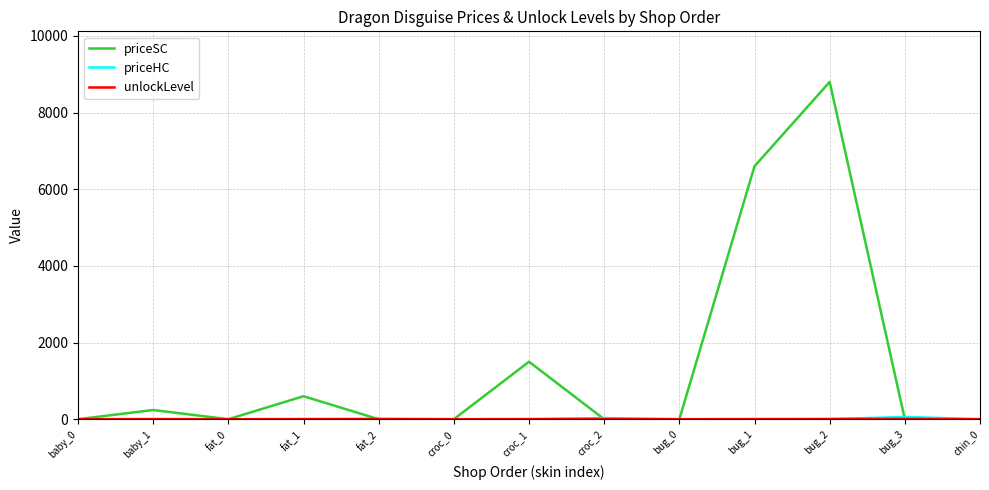

The value of priceSC at croc_0 is -3994. True or false?

False